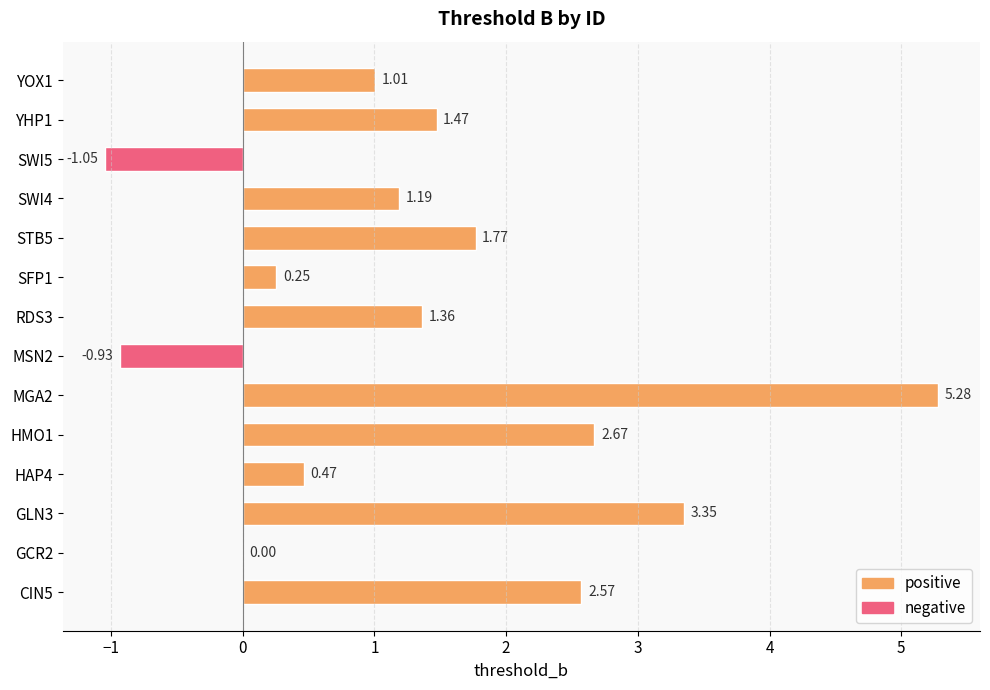

What is the sum of all values?

19.4